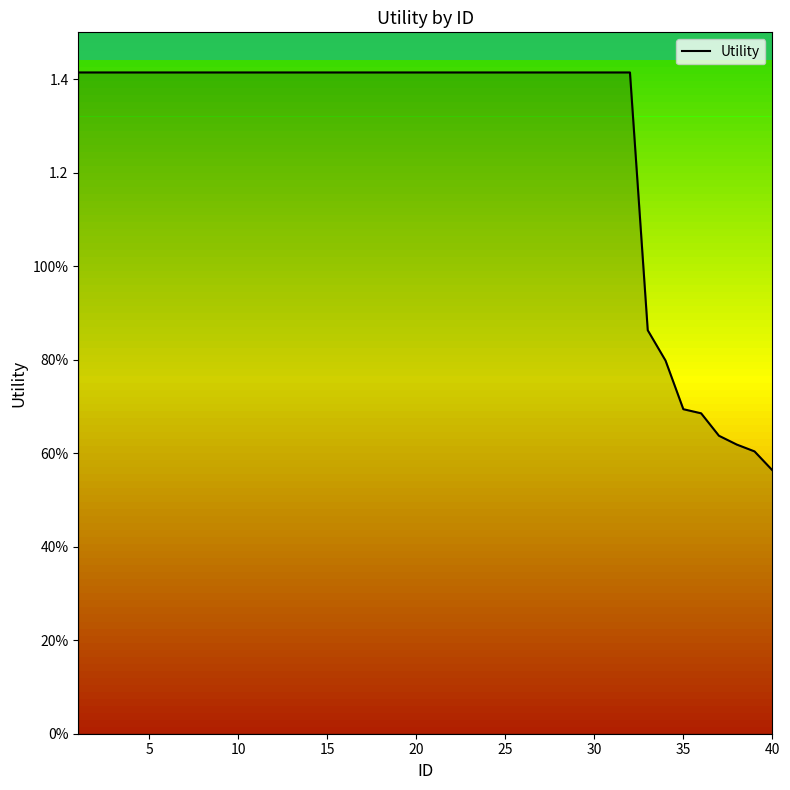

What is the value of the 23rd point from the left?

1.4